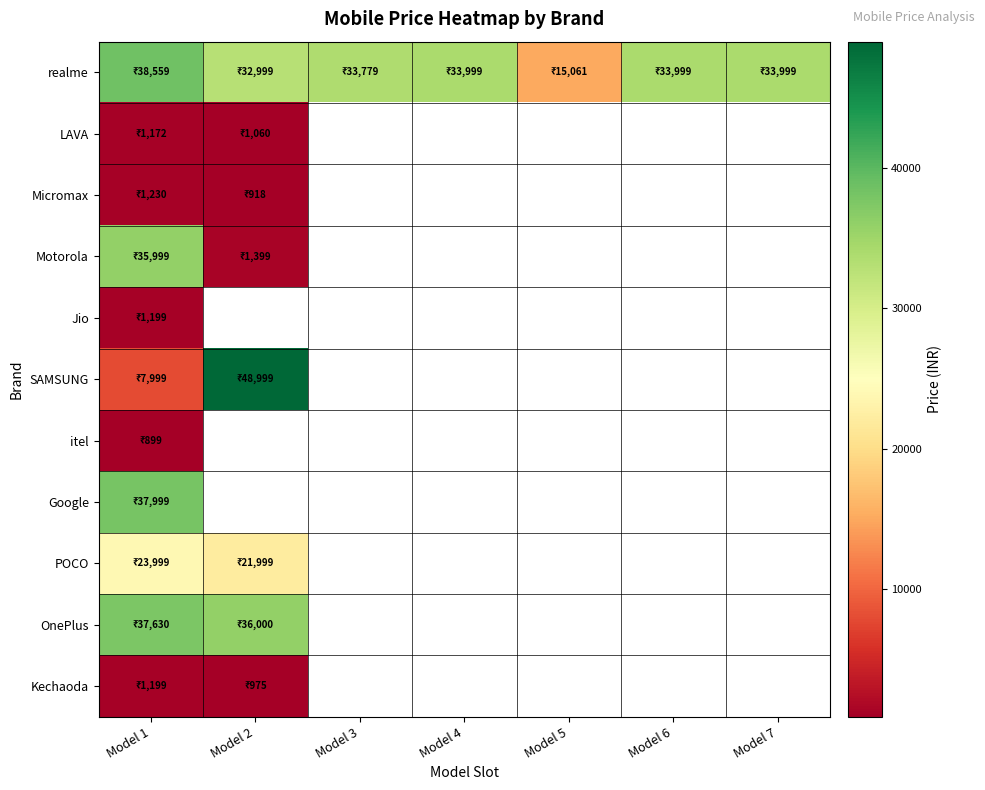

Which has a higher value, Model 1 or Model 5?

Model 1